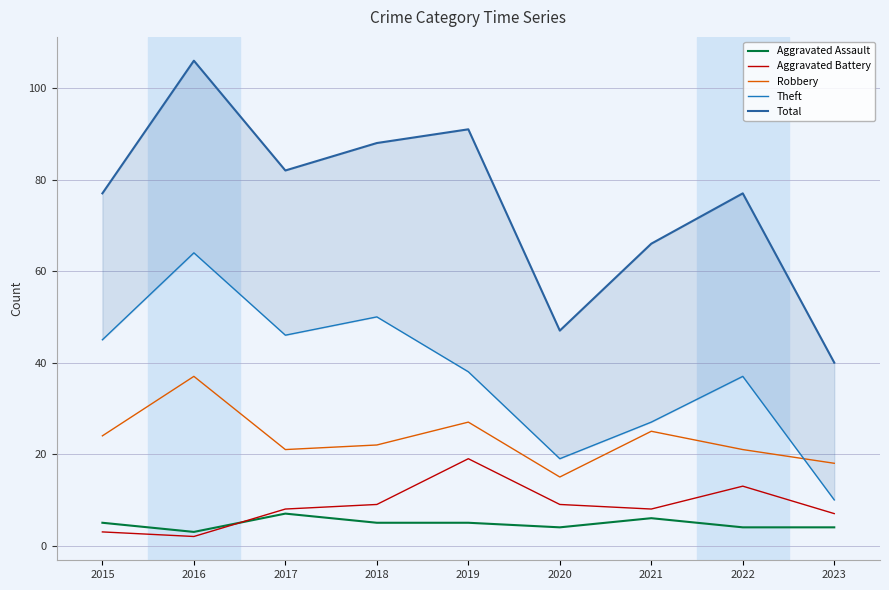

What is the spread (max minus min) of values at 2018?

83